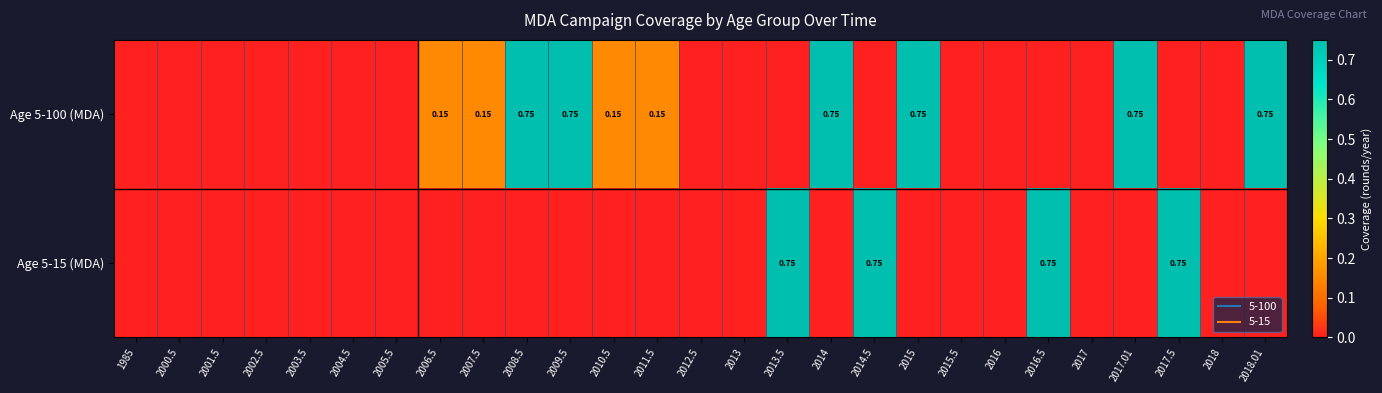

At 2012.5, list the series in order from smallest to largest.

Age 5-100 (MDA), Age 5-15 (MDA)